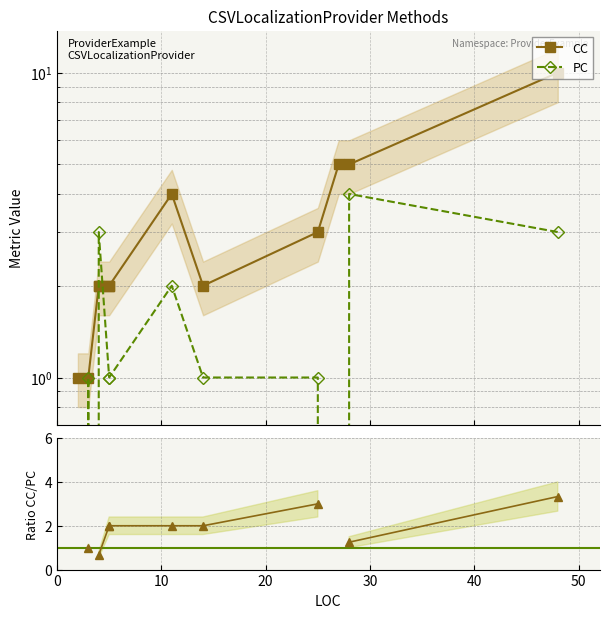

At how many categories does at least one series exceed 2?

6